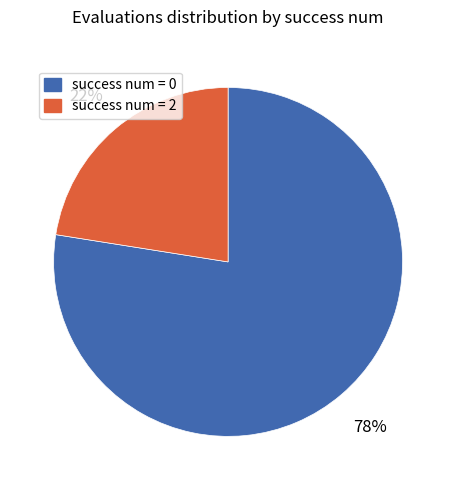

Is there a majority slice in this chart?

Yes